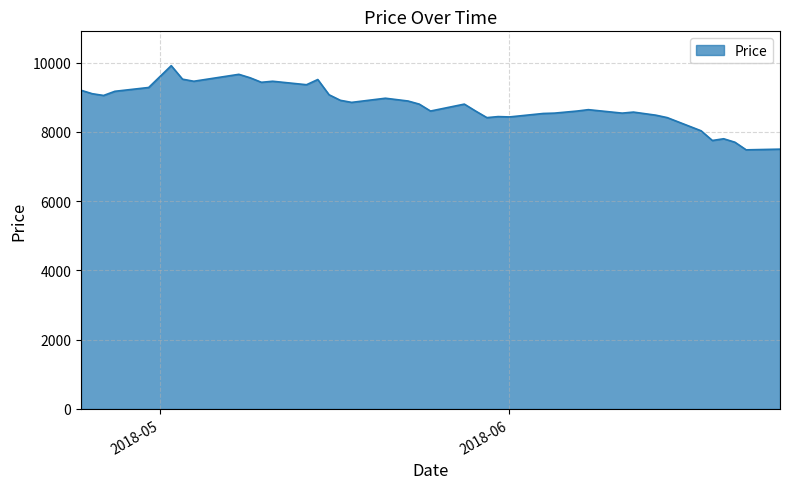

What is the maximum value shown in the chart?

9910